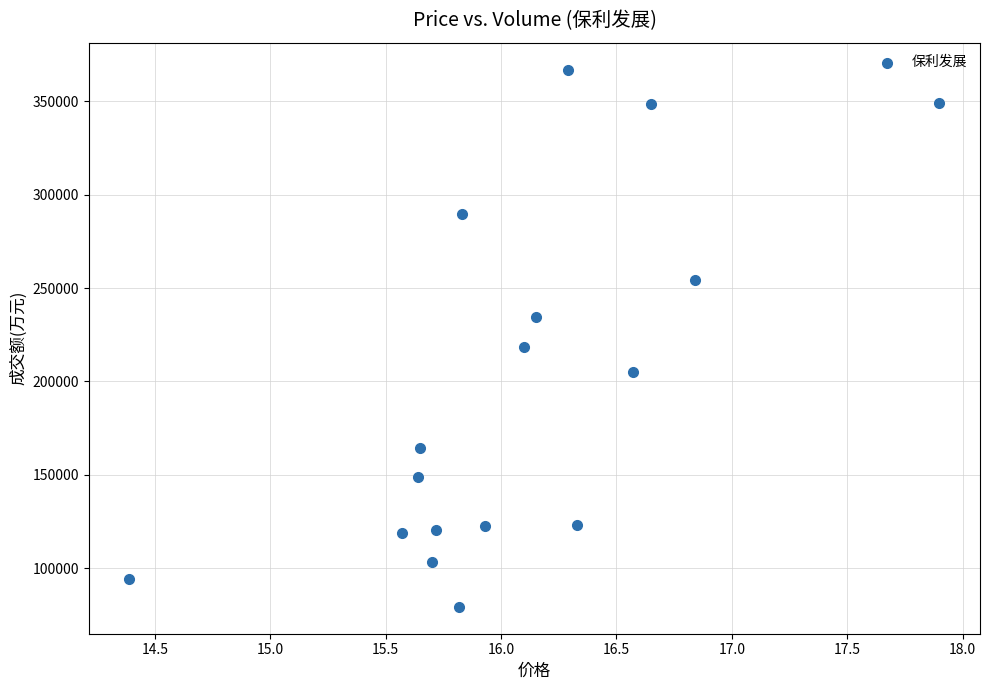

What is the range of Y values (max minus min)?

287809